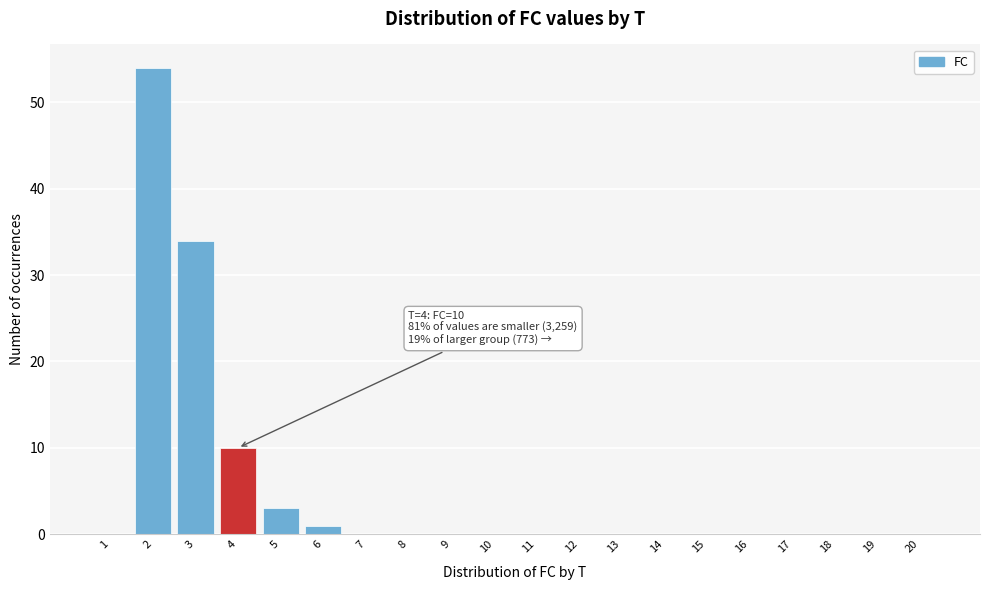

Reading left to right, transcribe all the data shown in this chart.

1=0	2=54	3=34	4=10	5=3	6=1	7=0	8=0	9=0	10=0	11=0	12=0	13=0	14=0	15=0	16=0	17=0	18=0	19=0	20=0